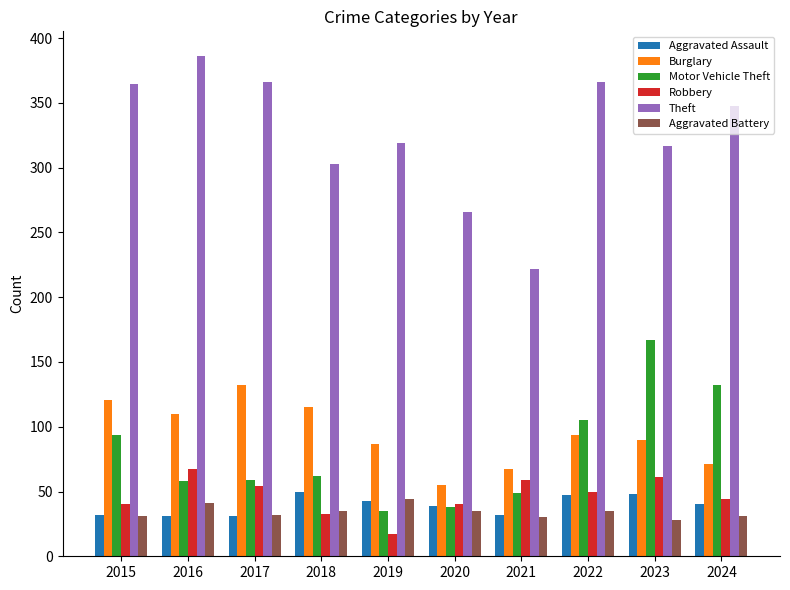

What value does the Aggravated Battery series have at 2022, to the nearest 5?

35